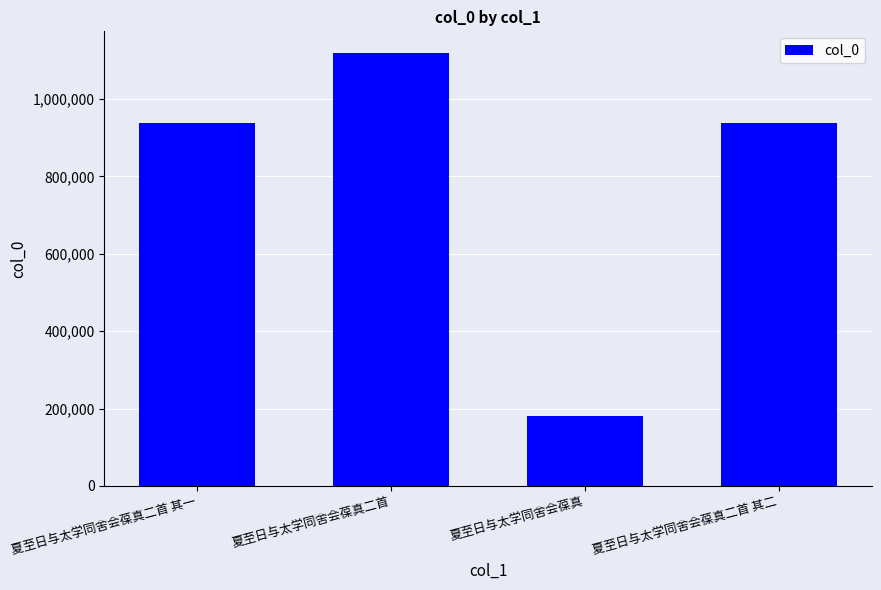

What position from the right is 夏至日与太学同舍会葆真二首 其一?

4